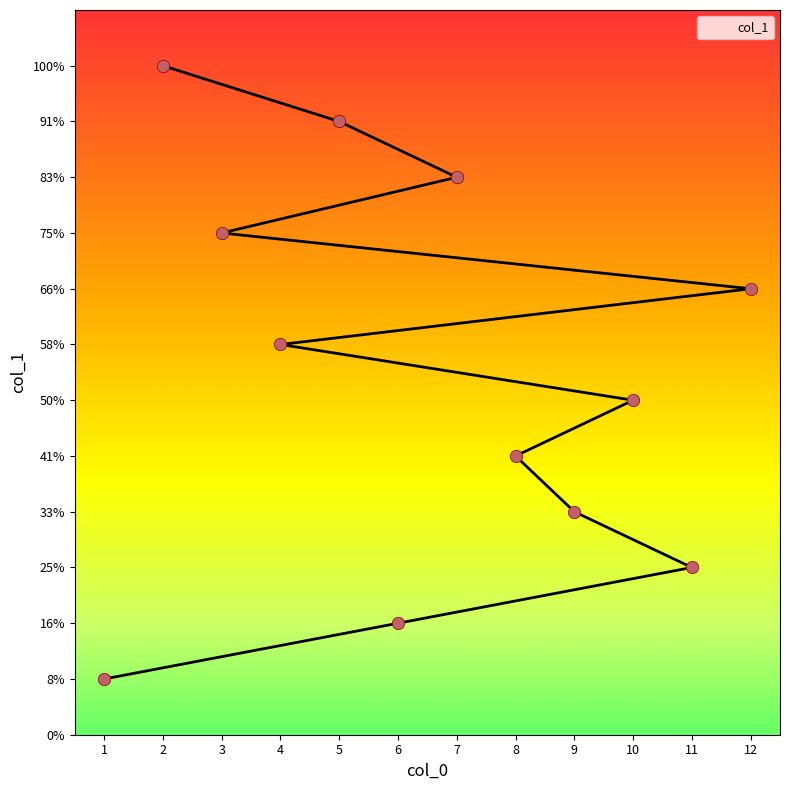

Which has a higher value, 10 or 4?

4